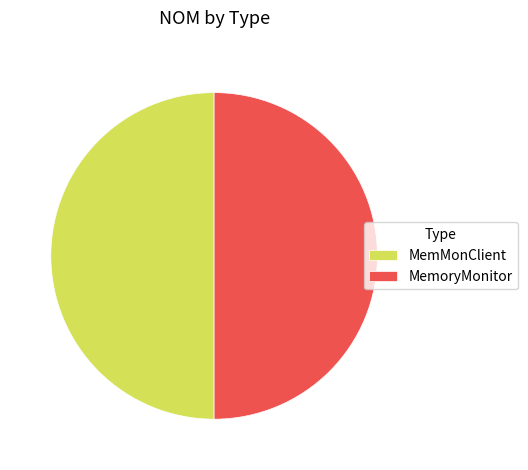

The MemMonClient slice represents 50% of the pie. True or false?

True